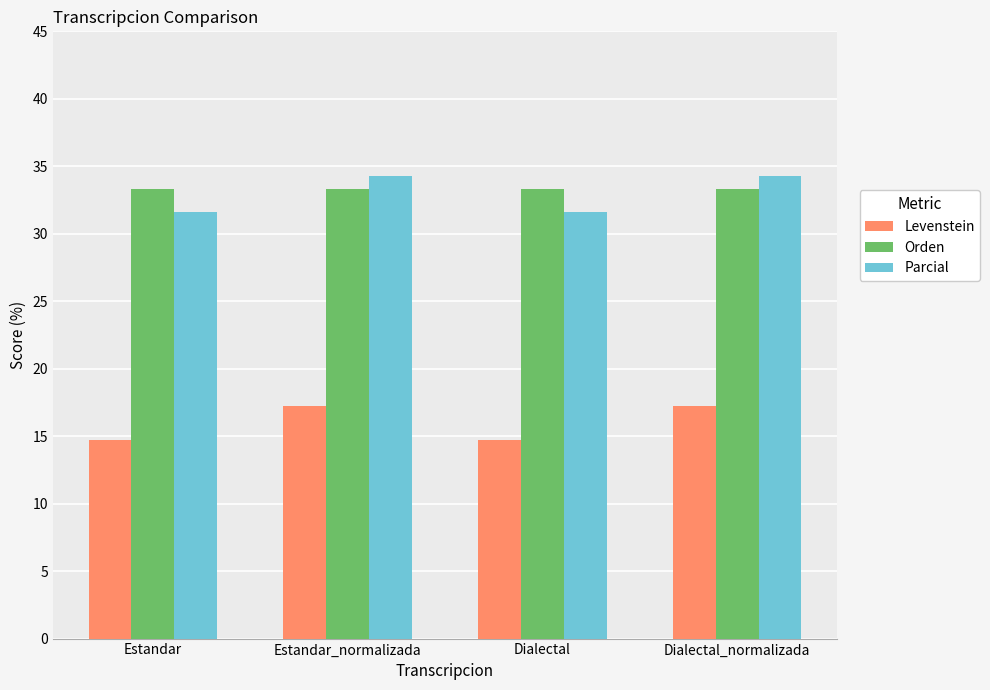

What is the maximum value shown in the chart?

34.3